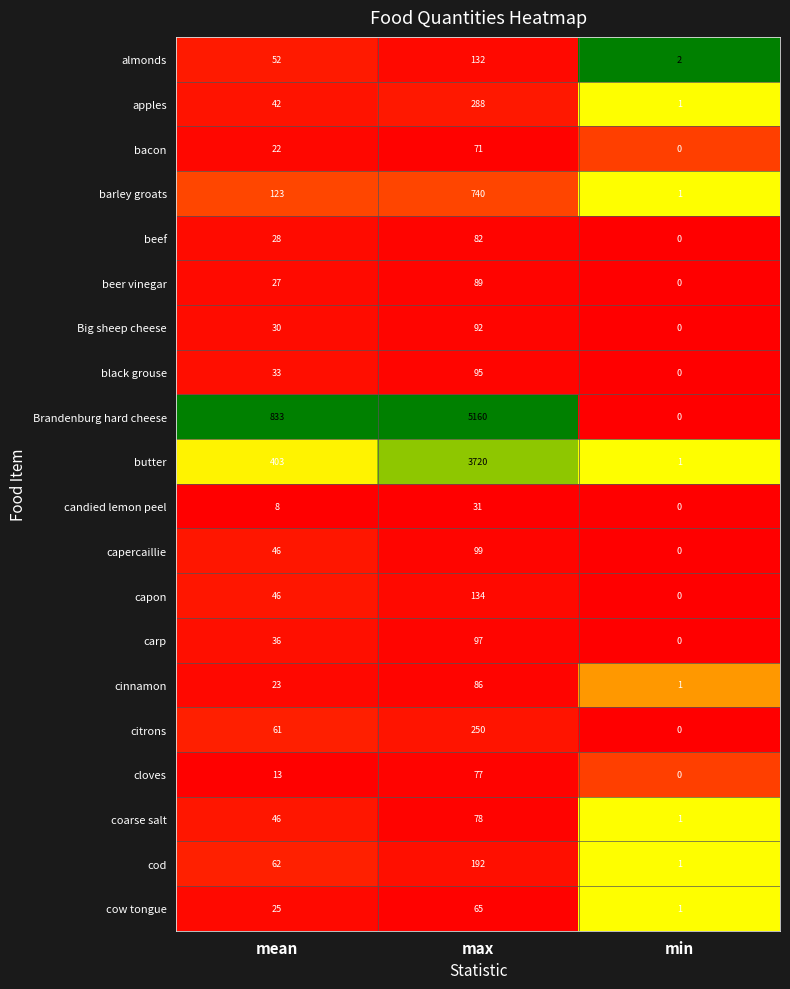

Where is butter nearest to the value 1860?

mean